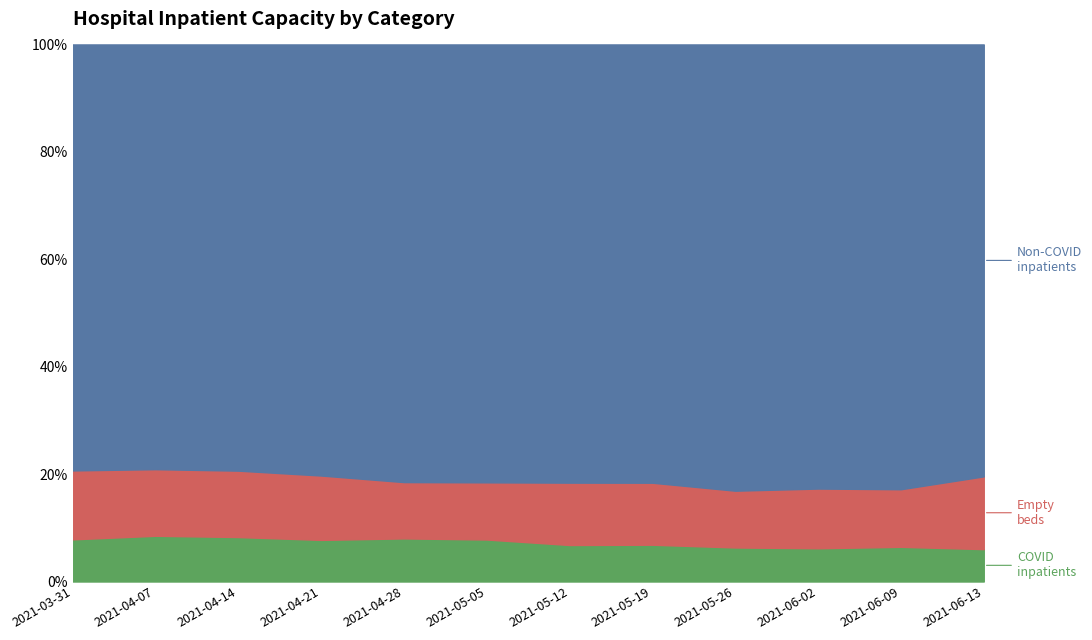

At which category is the sum across all series the highest?

2021-03-31